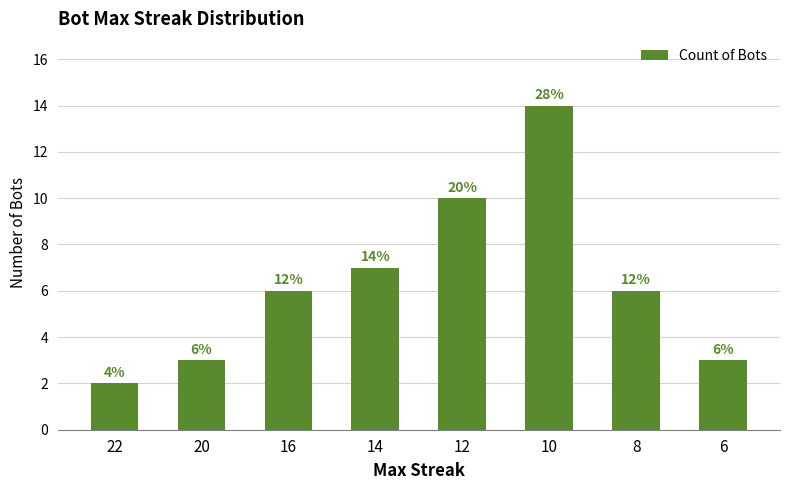

Are the bars horizontal?

No